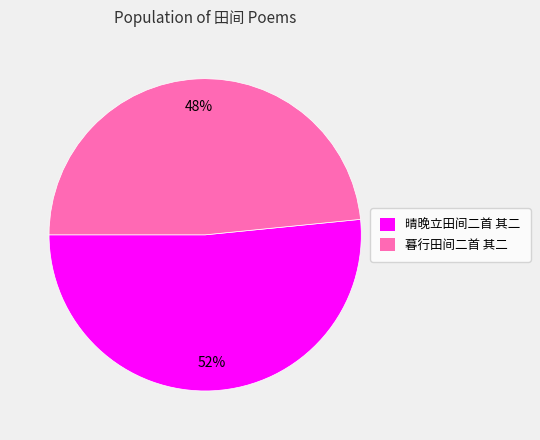

To the nearest percent, what is the combined percentage of 暮行田间二首 其二 and 晴晚立田间二首 其二?

100%